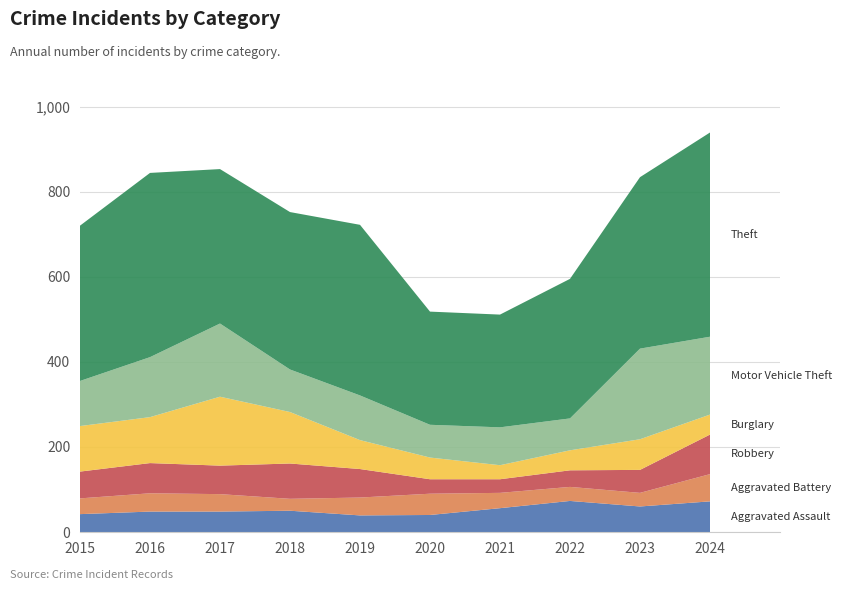

Reading right to left, extract all data points from this chart.

Aggravated Assault: 2024=72	2023=60	2022=73	2021=56	2020=40	2019=39	2018=50	2017=48	2016=48	2015=42
Aggravated Battery: 2024=64	2023=32	2022=33	2021=36	2020=50	2019=42	2018=28	2017=41	2016=43	2015=37
Robbery: 2024=93	2023=54	2022=39	2021=32	2020=34	2019=67	2018=83	2017=67	2016=71	2015=63
Burglary: 2024=47	2023=72	2022=47	2021=33	2020=51	2019=68	2018=121	2017=162	2016=108	2015=107
Motor Vehicle Theft: 2024=183	2023=213	2022=75	2021=89	2020=77	2019=105	2018=100	2017=172	2016=141	2015=106
Theft: 2024=480	2023=403	2022=328	2021=265	2020=266	2019=401	2018=370	2017=363	2016=433	2015=365